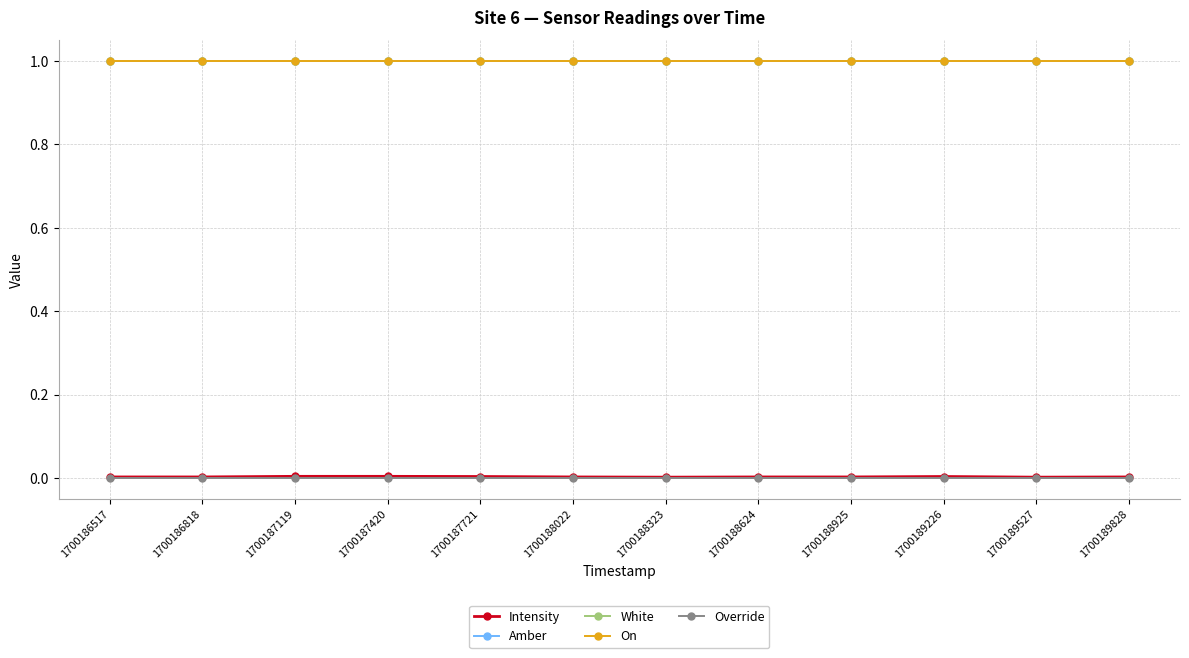

Is this an area chart (filled region under the line)?

No